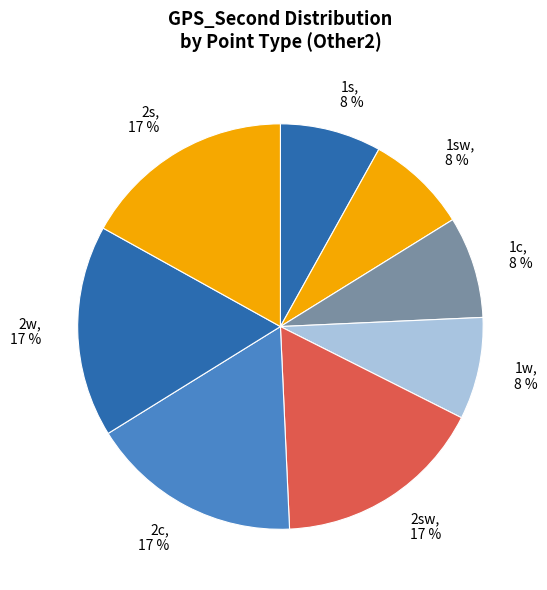

To the nearest percent, what is the difference between the largest and smallest slice percentages?

9%